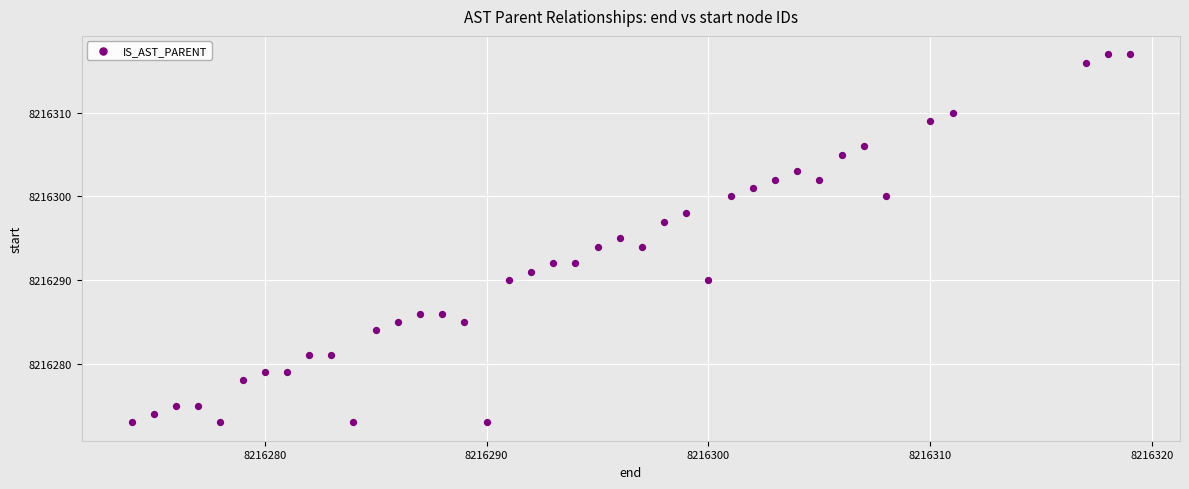

What is the range of Y values (max minus min)?

44